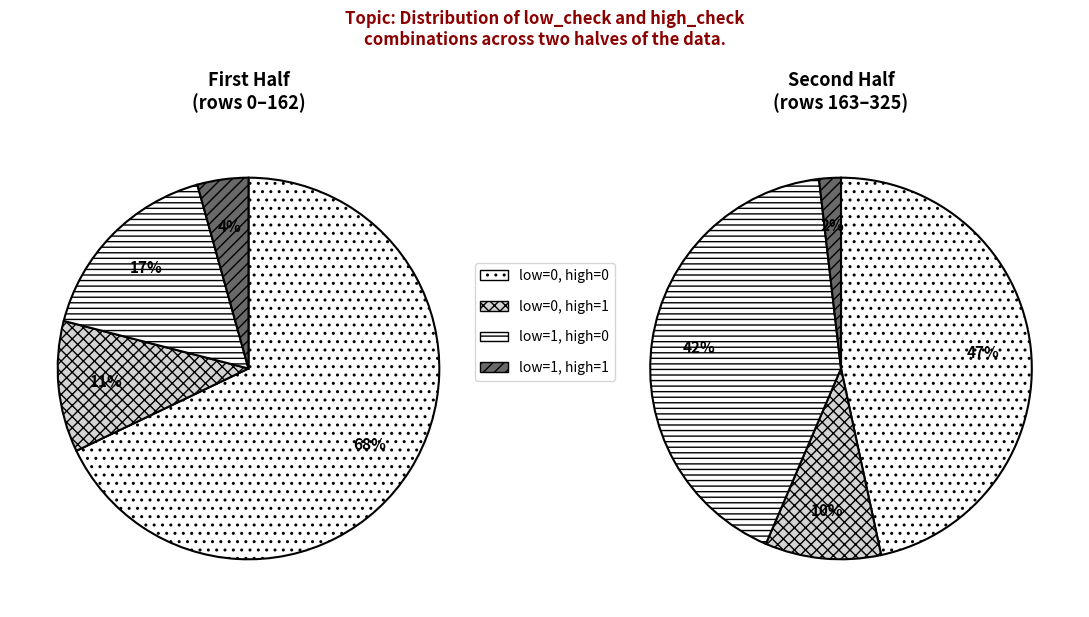

To the nearest percent, what portion does low_check=0, high_check=1 represent?

10%